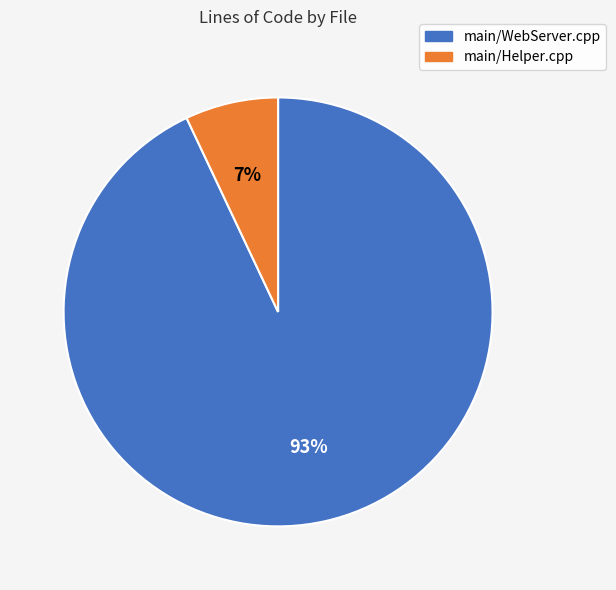

What is the smallest slice in the pie chart?

main/Helper.cpp